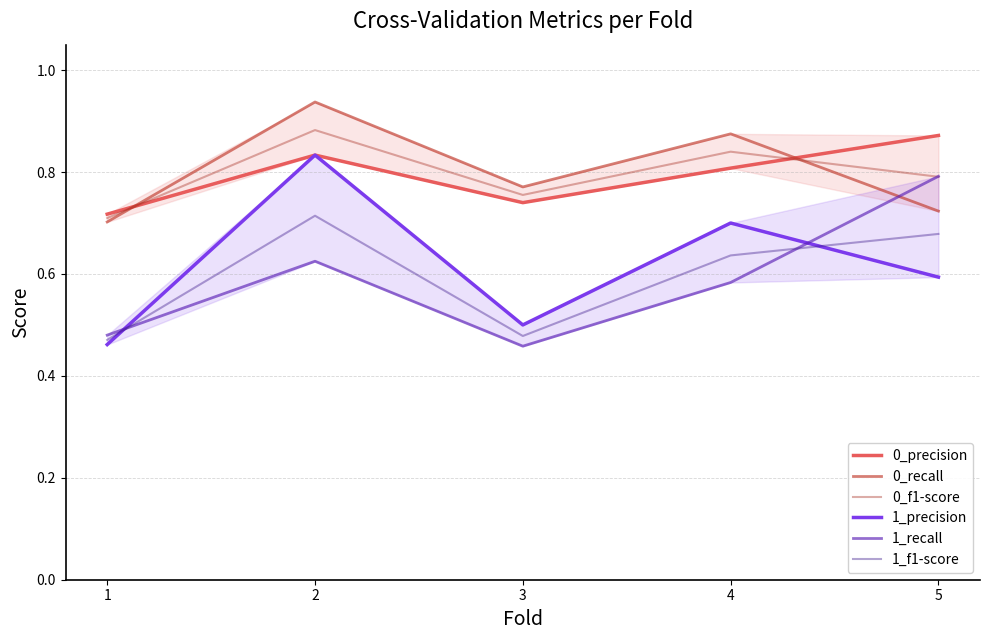

Where is 0_recall nearest to the value 0?

1